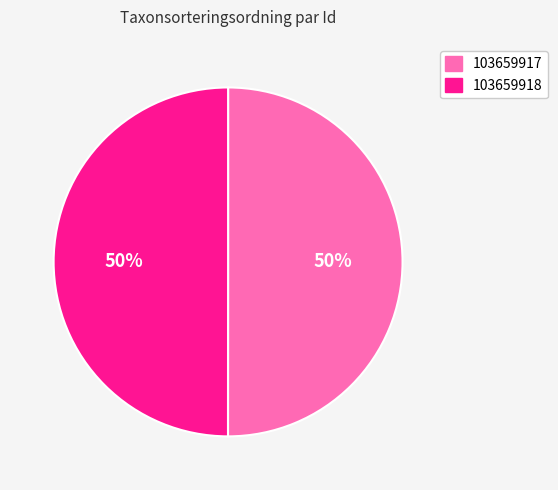

Combined, do 103659918 and 103659917 account for over 50%?

Yes